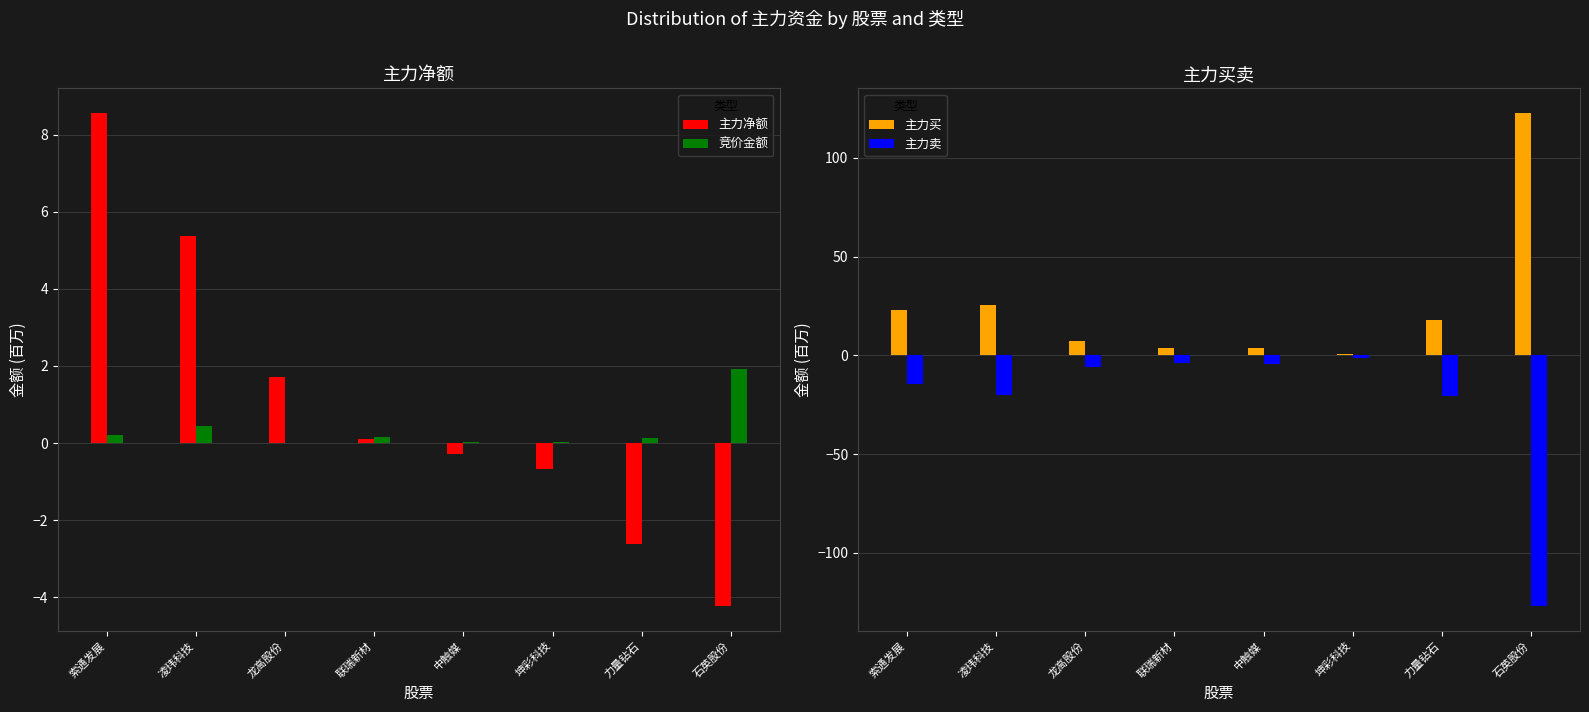

At which label does 主力卖 reach its peak?

坤彩科技